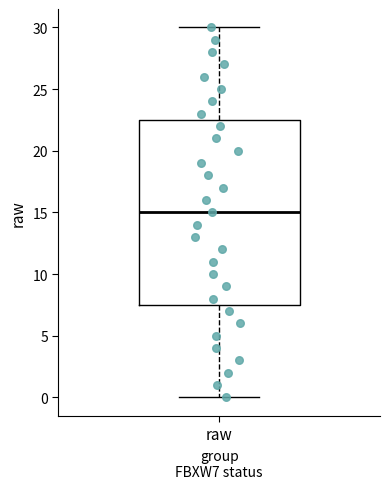

Where is the lower edge of the box for raw on the y-axis? The values are not printed on the chart, so give them approximately, as read against the axis.

7.5